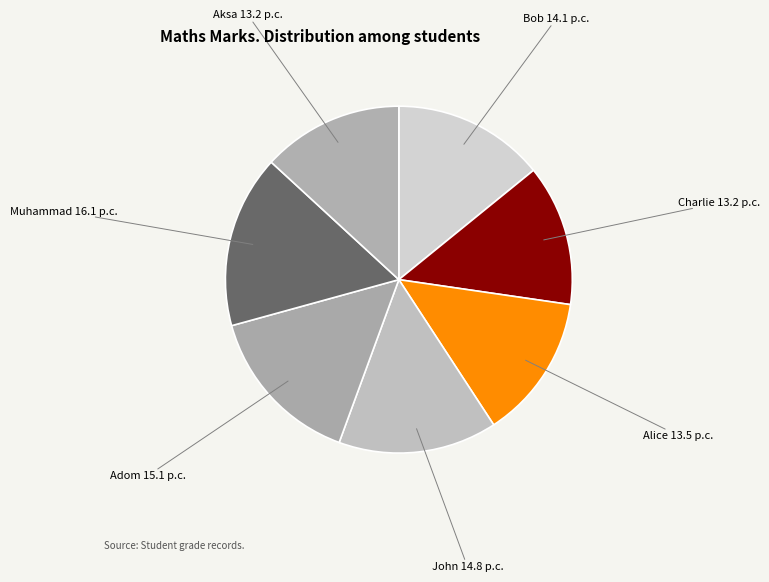

Is the sum of Adom and Aksa greater than half?

No